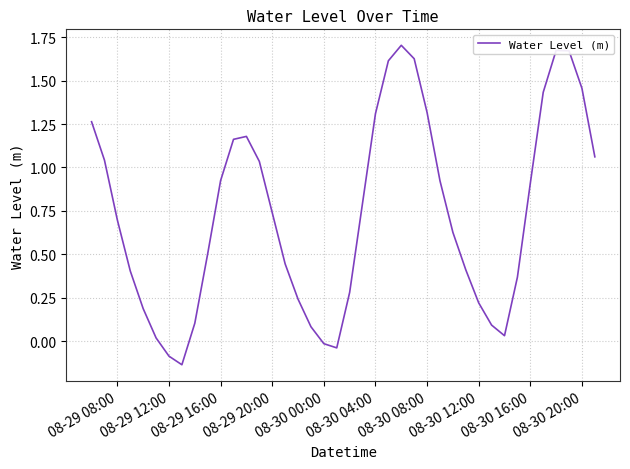

What is the difference between the maximum and minimum values?

1.8